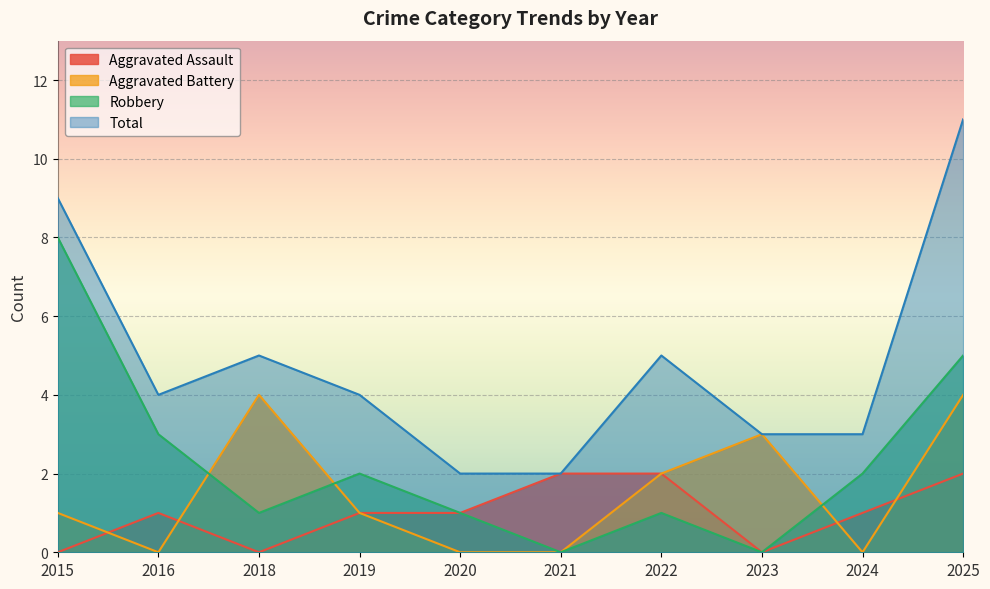

Where is the first local minimum for Aggravated Battery?

2016